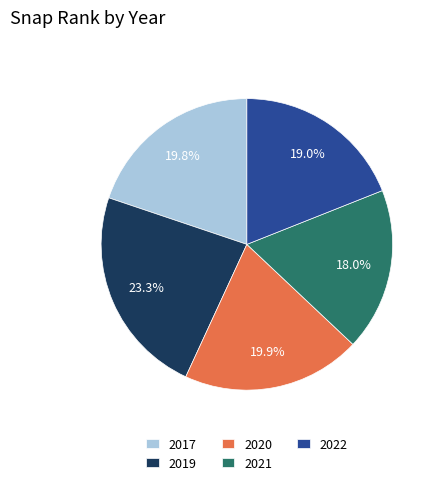

Which has a higher value, 2021 or 2017?

2017